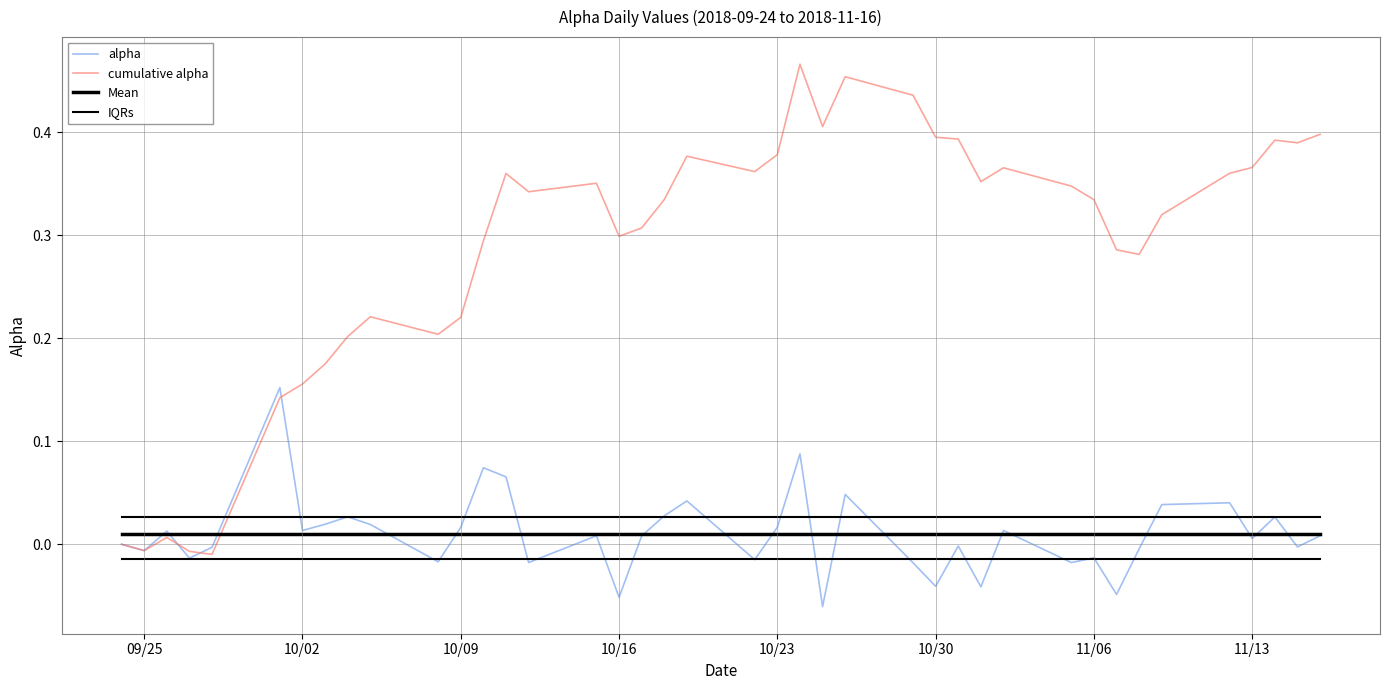

Reading left to right, what are all the values shown in this chart?

alpha: 0.0	-0.0	0.0	-0.0	-0.0	0.2	0.0	0.0	0.0	0.0	-0.0	0.0	0.1	0.1	-0.0	0.0	-0.1	0.0	0.0	0.0	-0.0	0.0	0.1	-0.1	0.0	-0.0	-0.0	-0.0	-0.0	0.0	-0.0	-0.0	-0.0	-0.0	0.0	0.0	0.0	0.0	-0.0	0.0
cumulative alpha: 0.0	-0.0	0.0	-0.0	-0.0	0.1	0.2	0.2	0.2	0.2	0.2	0.2	0.3	0.4	0.3	0.4	0.3	0.3	0.3	0.4	0.4	0.4	0.5	0.4	0.5	0.4	0.4	0.4	0.4	0.4	0.3	0.3	0.3	0.3	0.3	0.4	0.4	0.4	0.4	0.4
Mean: 0.0	0.0	0.0	0.0	0.0	0.0	0.0	0.0	0.0	0.0	0.0	0.0	0.0	0.0	0.0	0.0	0.0	0.0	0.0	0.0	0.0	0.0	0.0	0.0	0.0	0.0	0.0	0.0	0.0	0.0	0.0	0.0	0.0	0.0	0.0	0.0	0.0	0.0	0.0	0.0
IQRs: 0.0	0.0	0.0	0.0	0.0	0.0	0.0	0.0	0.0	0.0	0.0	0.0	0.0	0.0	0.0	0.0	0.0	0.0	0.0	0.0	0.0	0.0	0.0	0.0	0.0	0.0	0.0	0.0	0.0	0.0	0.0	0.0	0.0	0.0	0.0	0.0	0.0	0.0	0.0	0.0